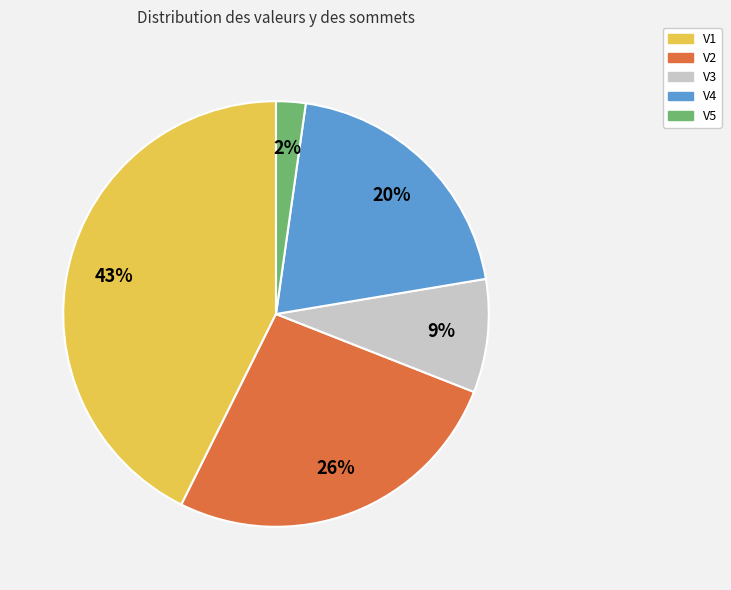

What is the smallest slice in the pie chart?

V5